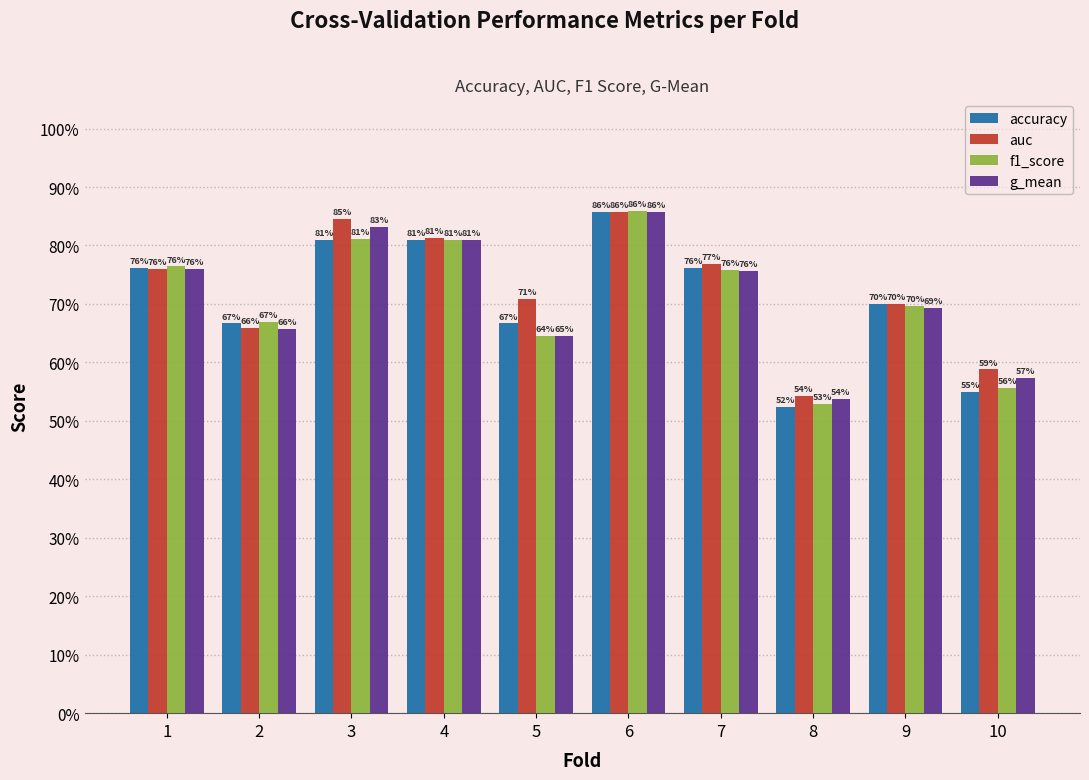

At 1, list the series in order from largest to smallest.

f1_score, accuracy, auc, g_mean